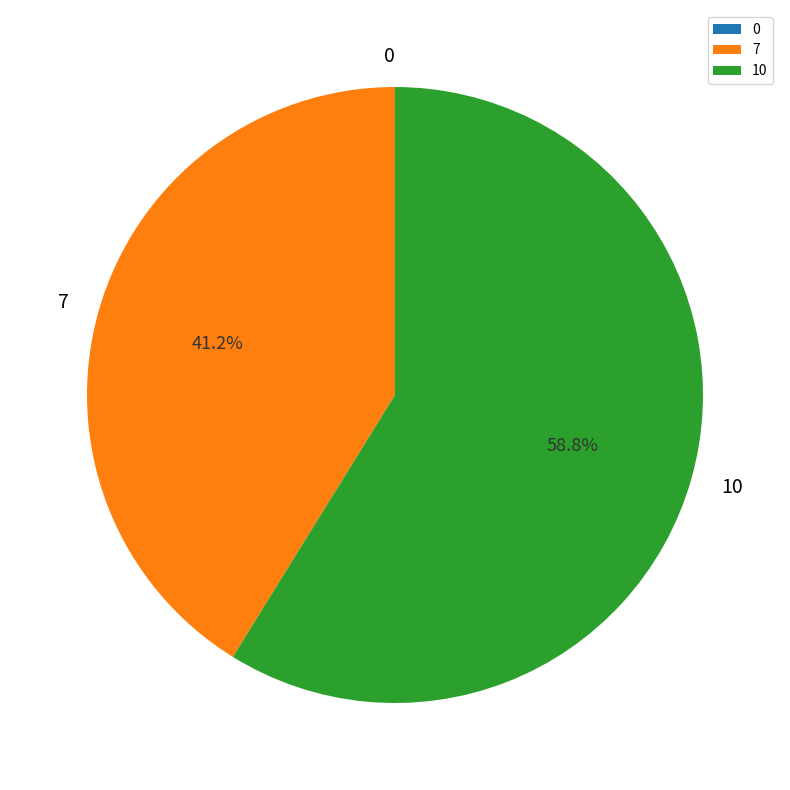

Does 7 represent more than half of the total?

No